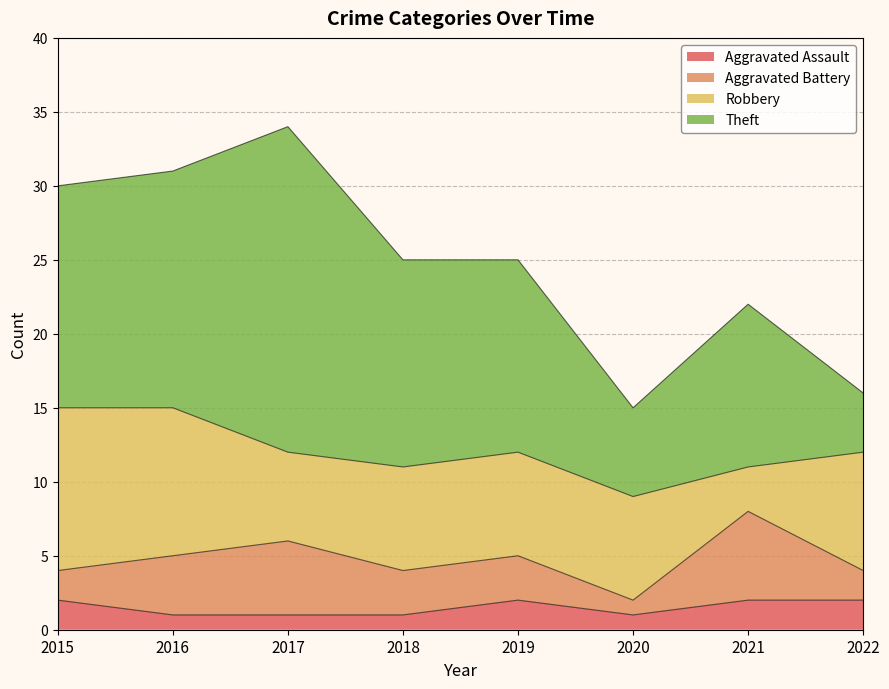

Between 2015 and 2017, which series saw the biggest shift?

Theft